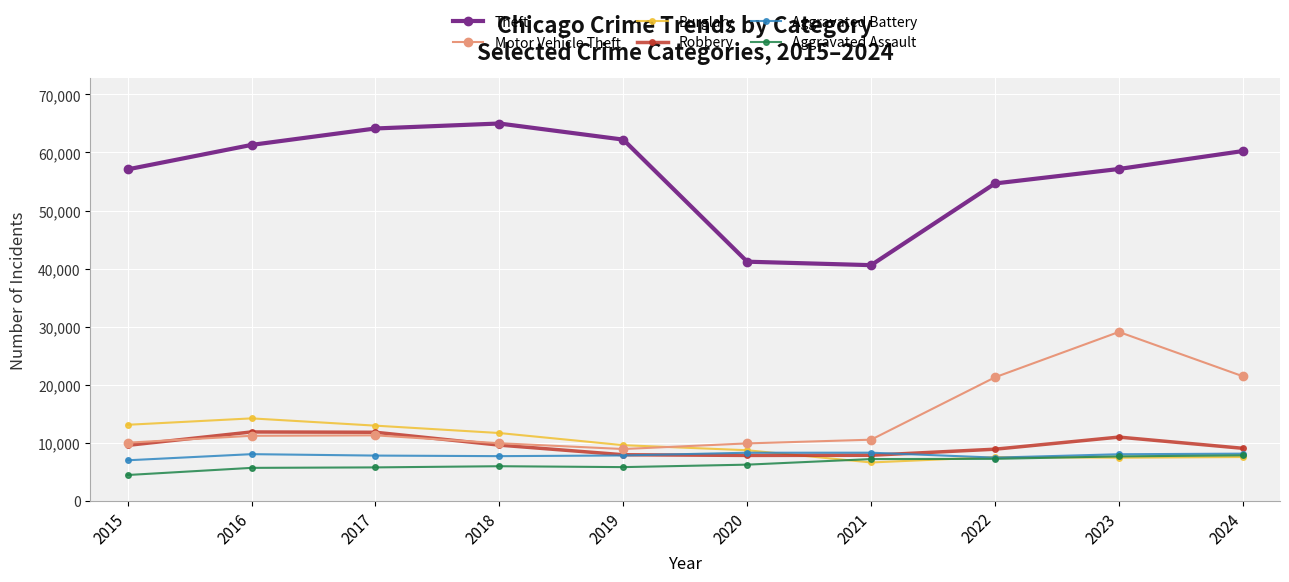

What is the difference between the Motor Vehicle Theft values at 2024 and 2016?

10250